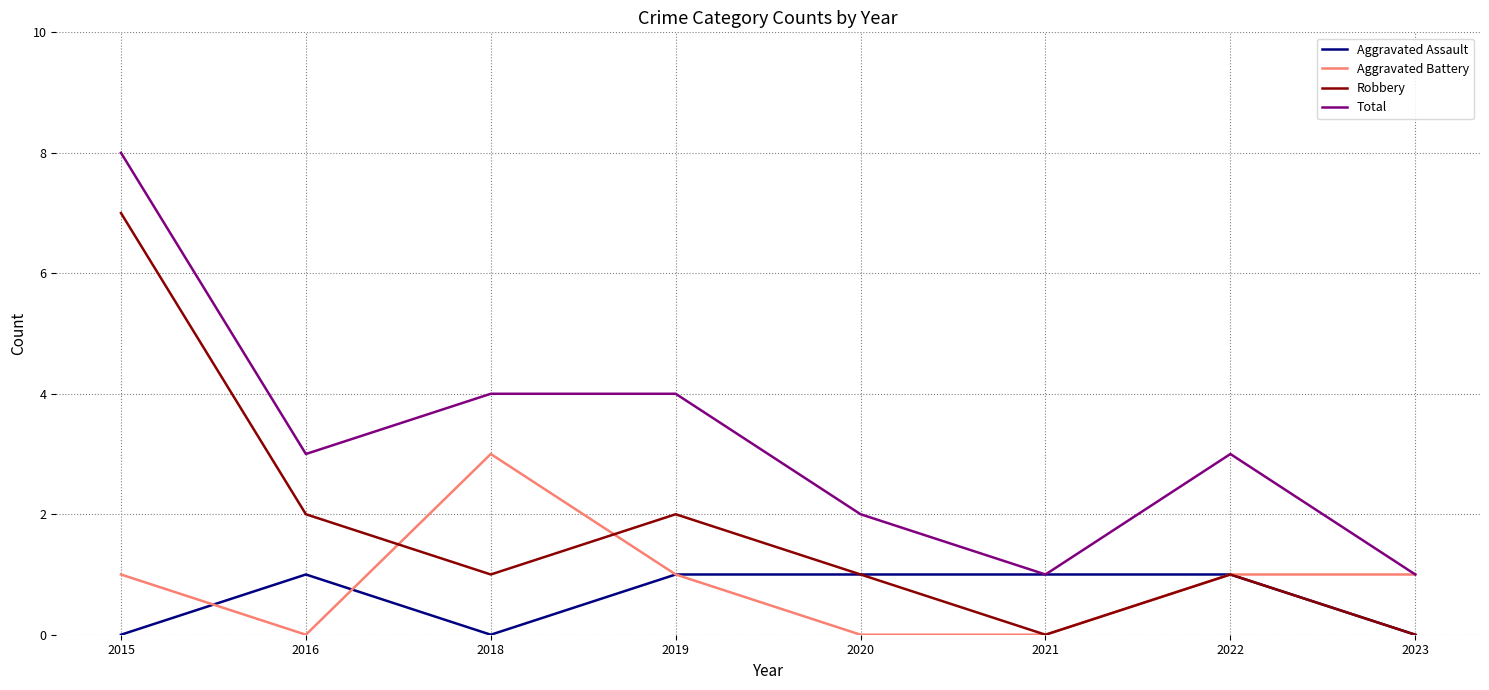

What is the greatest value displayed?

8